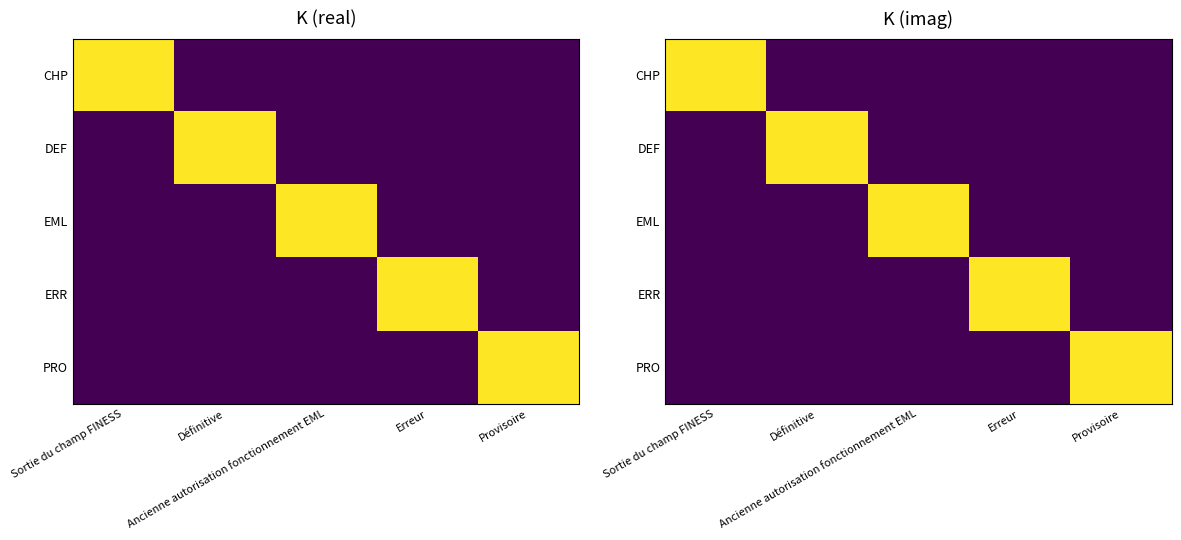

What is the total value across all series at Ancienne autorisation fonctionnement EML?

1